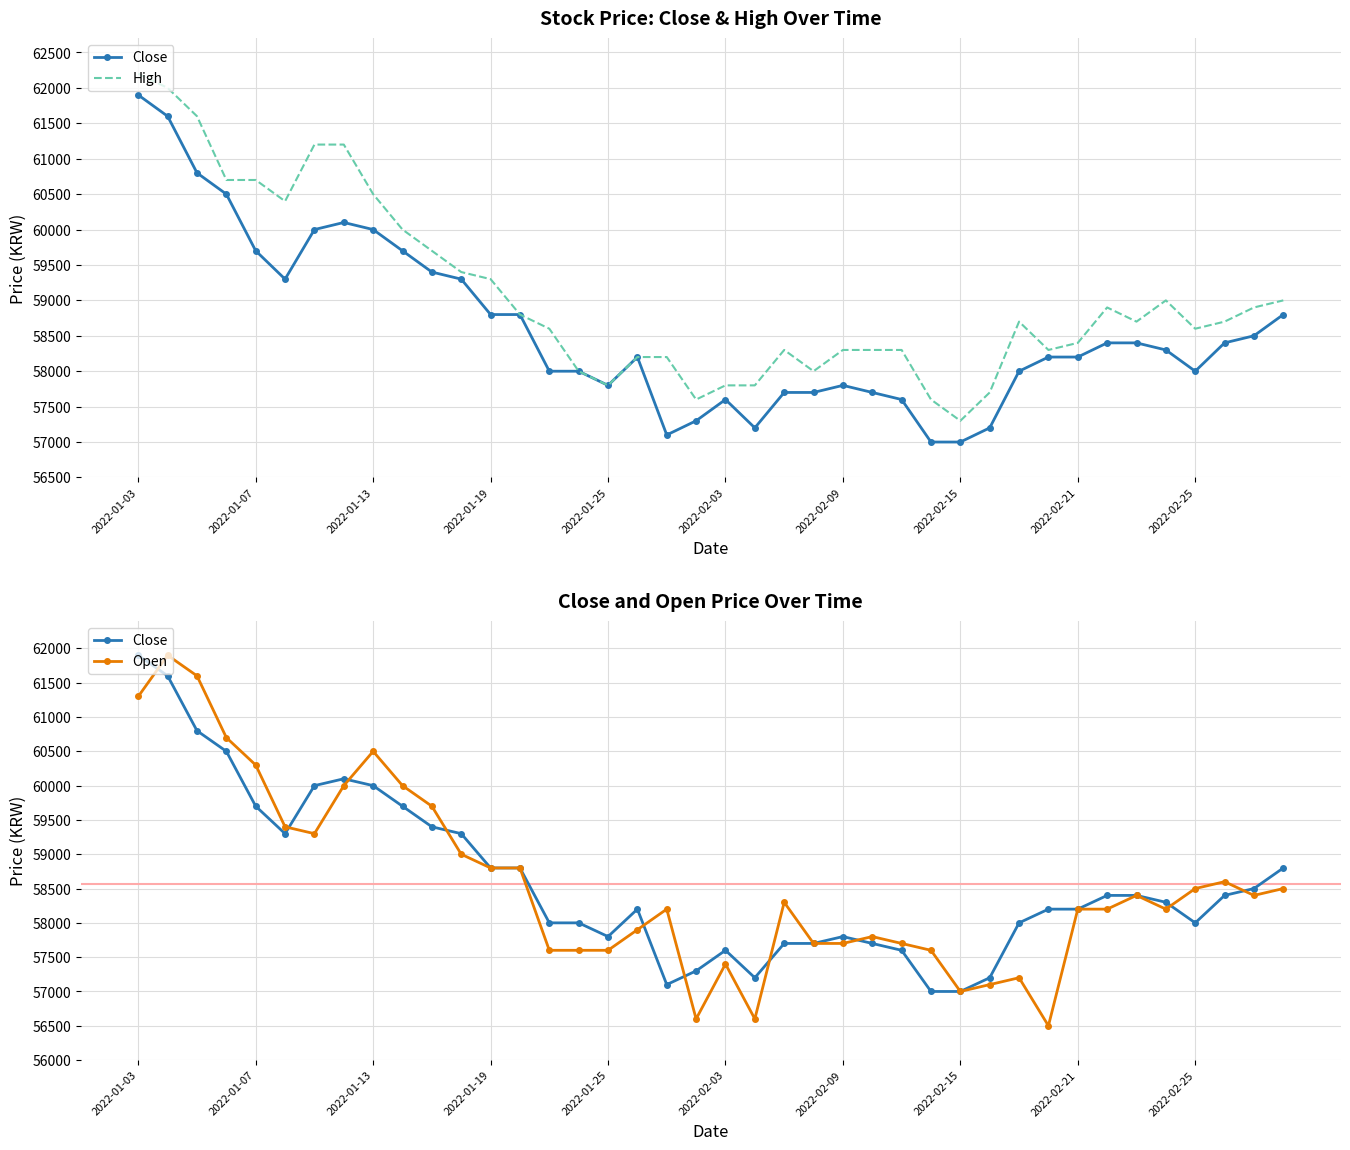

Reading left to right, transcribe all the data shown in this chart.

Close: 61900	61600	60800	60500	59700	59300	60000	60100	60000	59700	59400	59300	58800	58800	58000	58000	57800	58200	57100	57300	57600	57200	57700	57700	57800	57700	57600	57000	57000	57200	58000	58200	58200	58400	58400	58300	58000	58400	58500	58800
High: 62200	62000	61600	60700	60700	60400	61200	61200	60500	60000	59700	59400	59300	58800	58600	58000	57800	58200	58200	57600	57800	57800	58300	58000	58300	58300	58300	57600	57300	57700	58700	58300	58400	58900	58700	59000	58600	58700	58900	59000
Open: 61300	61900	61600	60700	60300	59400	59300	60000	60500	60000	59700	59000	58800	58800	57600	57600	57600	57900	58200	56600	57400	56600	58300	57700	57700	57800	57700	57600	57000	57100	57200	56500	58200	58200	58400	58200	58500	58600	58400	58500